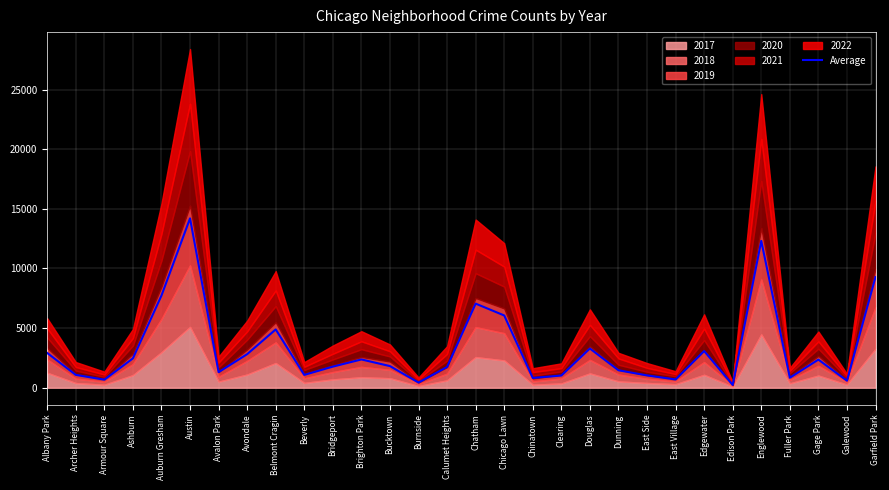

List the labels in order of value, largest first.

Austin, Englewood, Garfield Park, Auburn Gresham, Chatham, Chicago Lawn, Belmont Cragin, Douglas, Edgewater, Albany Park, Avondale, Ashburn, Brighton Park, Gage Park, Bucktown, Bridgeport, Calumet Heights, Dunning, Avalon Park, Archer Heights, Beverly, East Side, Clearing, Fuller Park, Chinatown, East Village, Armour Square, Galewood, Burnside, Edison Park